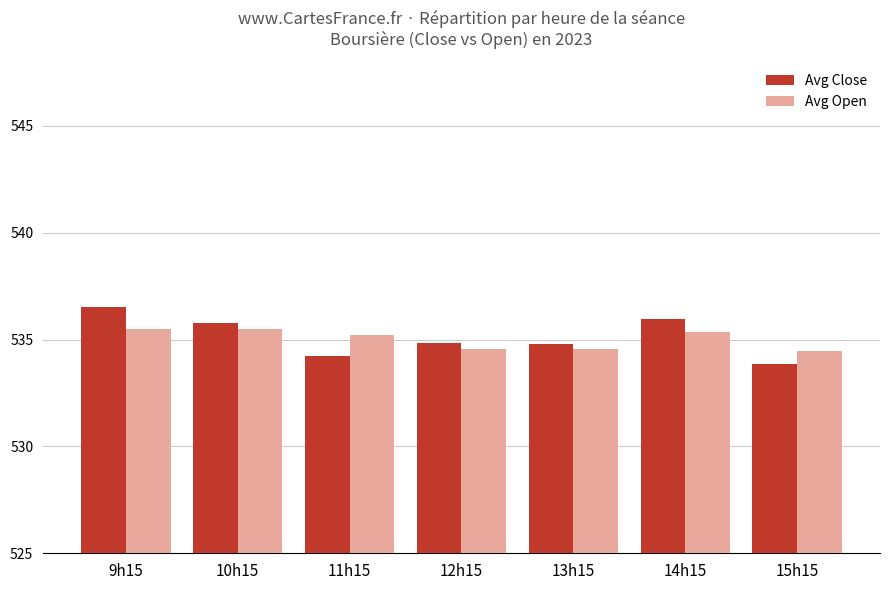

Between 12h15 and 15h15, which series saw the biggest shift?

Avg Close